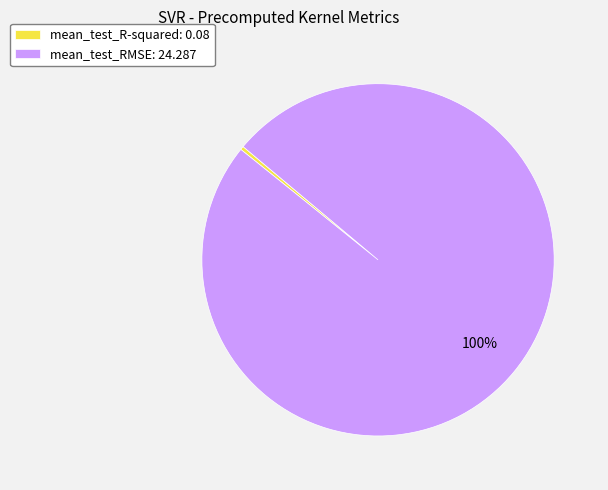

To the nearest percent, what percentage of the pie is mean_test_RMSE?

100%